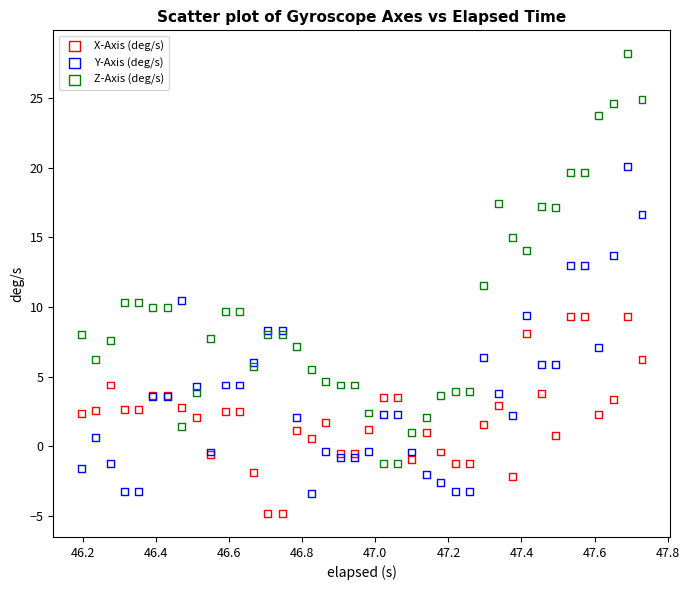

What are all the series names shown in the legend?

X-Axis (deg/s), Y-Axis (deg/s), Z-Axis (deg/s)